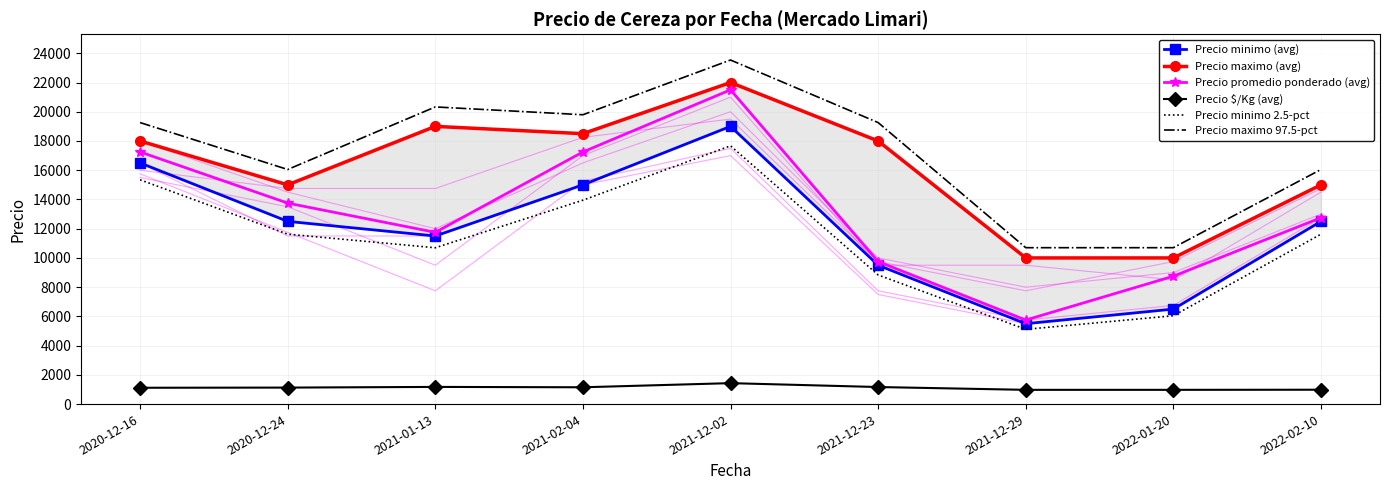

At 2021-12-29, list the series in order from smallest to largest.

Precio $/Kg (avg), Precio minimo 2.5-pct, Precio minimo (avg), Precio promedio ponderado (avg), Precio maximo (avg), Precio maximo 97.5-pct